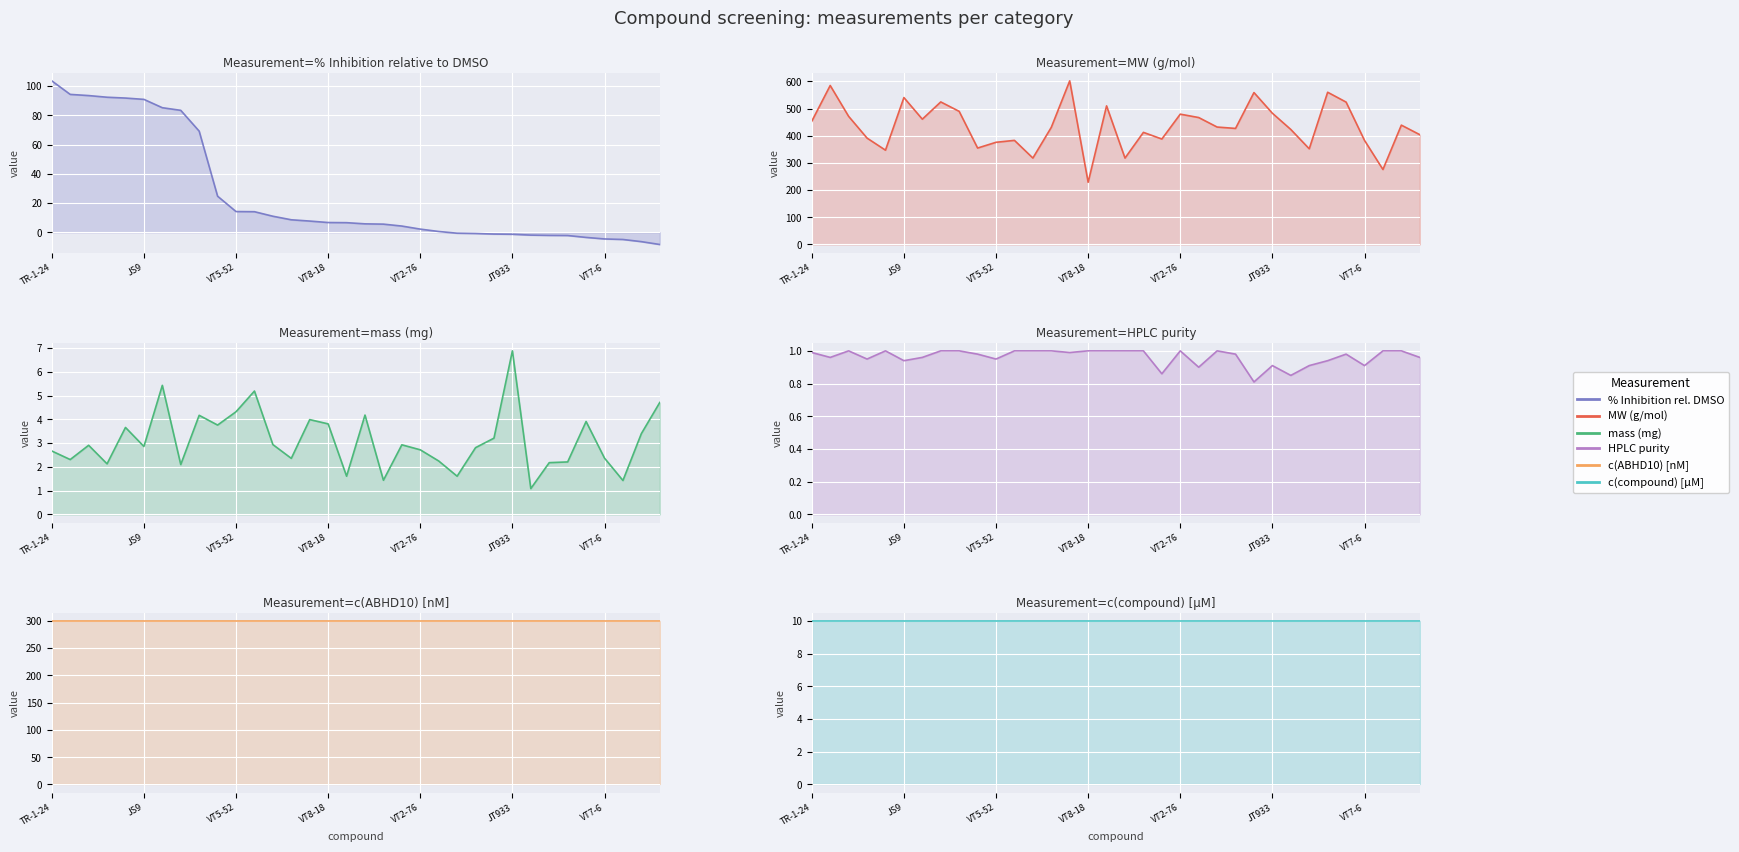

How many lines are shown in the chart?

6